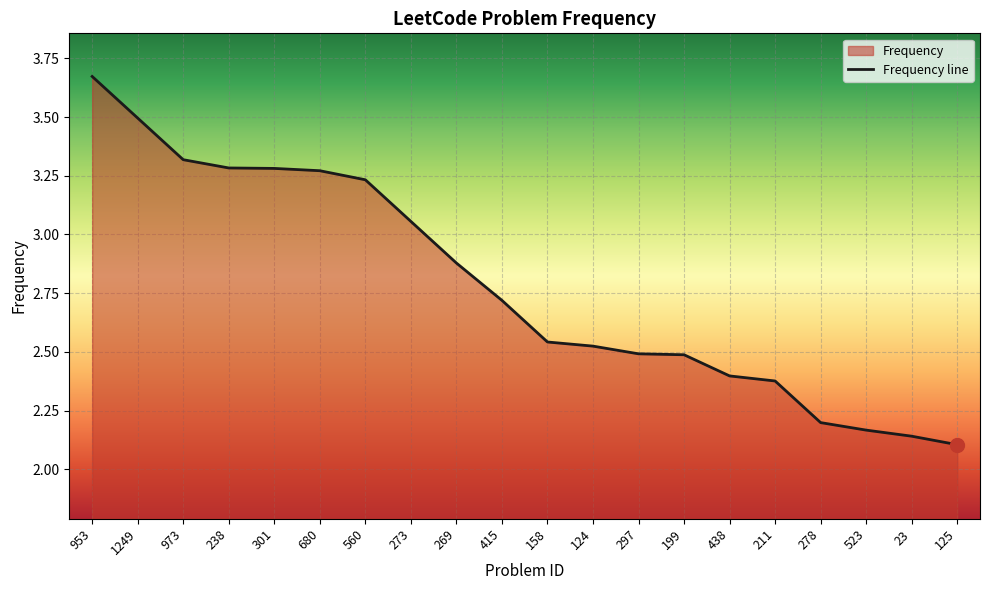

List the labels in order of value, largest first.

953, 1249, 973, 238, 301, 680, 560, 273, 269, 415, 158, 124, 297, 199, 438, 211, 278, 523, 23, 125